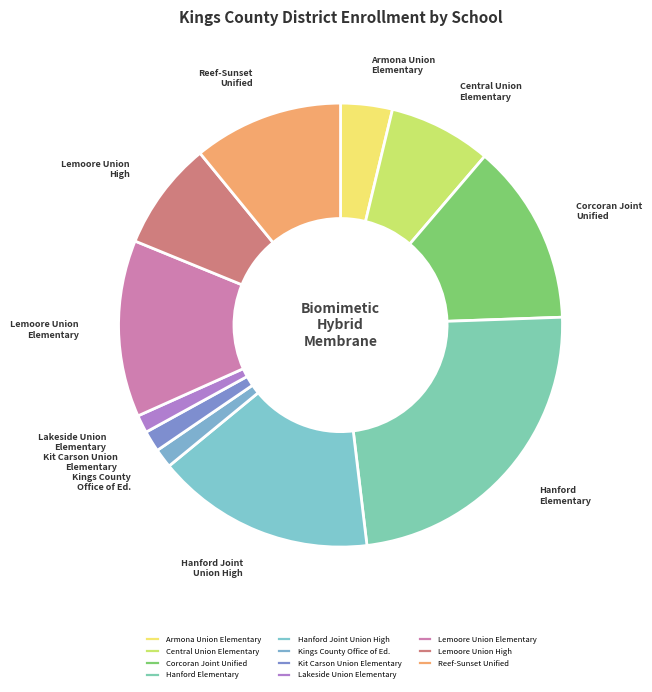

True or false: Hanford Elementary accounts for 24% of the total.

True